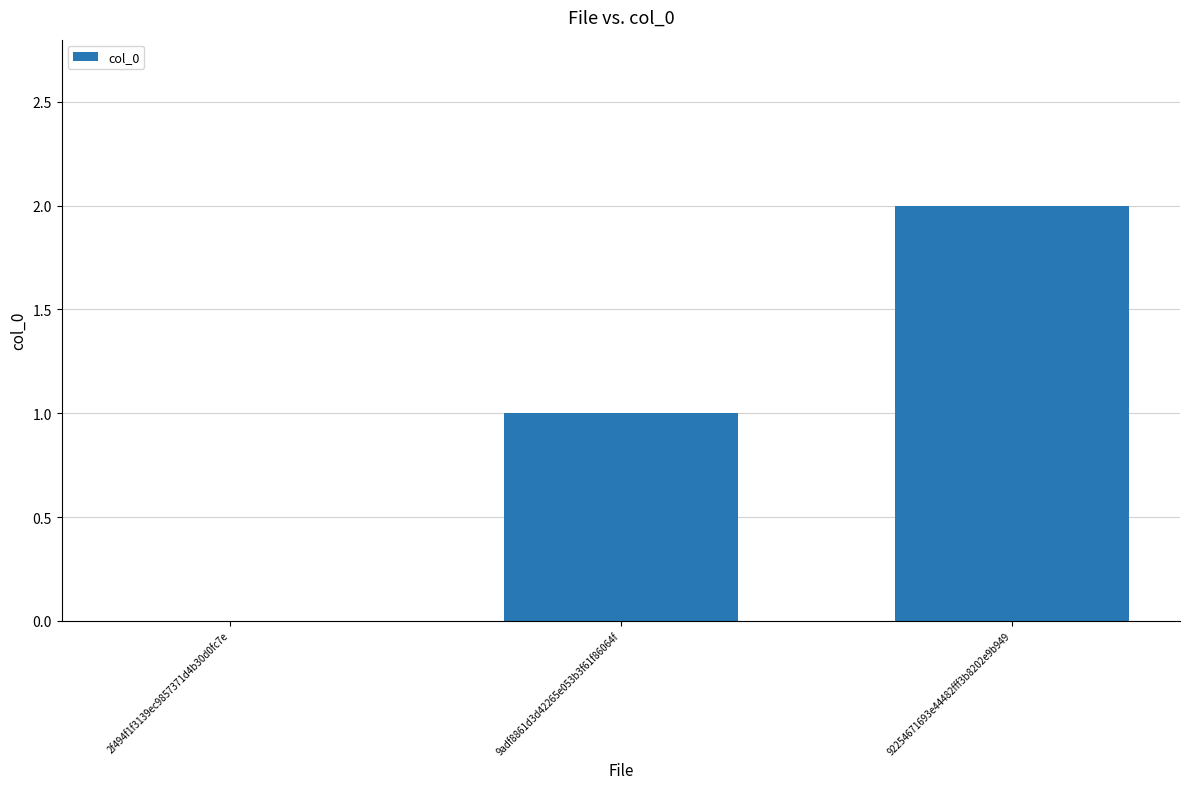

Which label corresponds to the largest value in the chart?

92254671693e44482fff3b8202e9b949